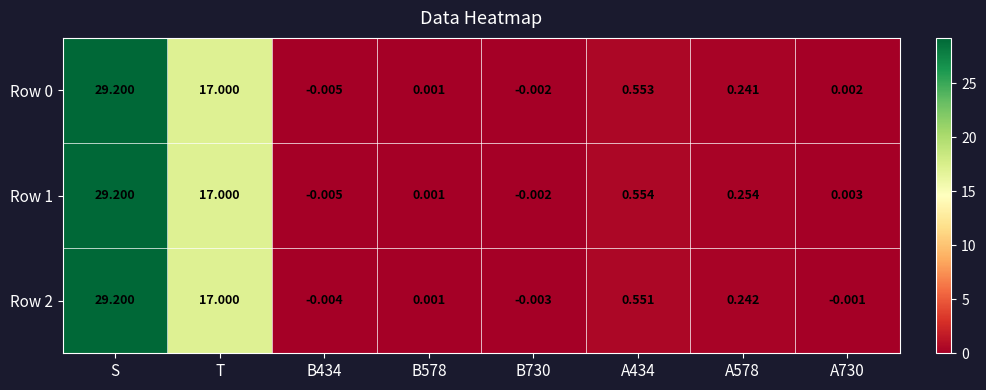

At how many categories does at least one series exceed 5?

2